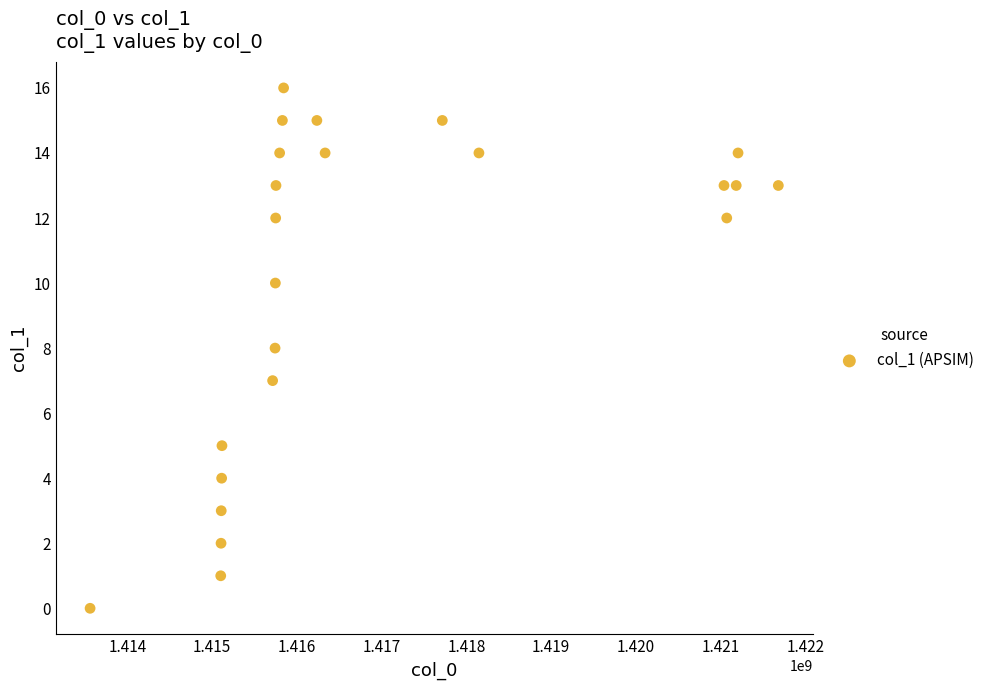

What is the range of X values (max minus min)?

8118253